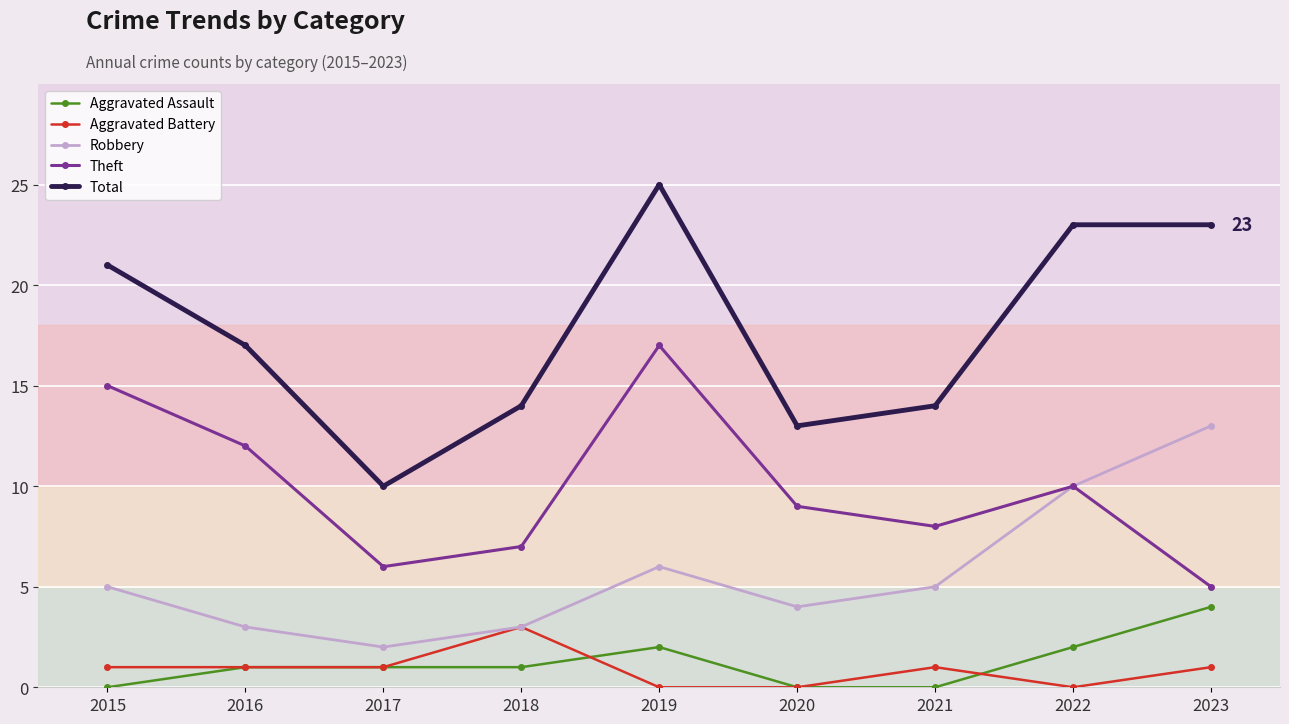

Which label corresponds to the largest value in the chart?

2019